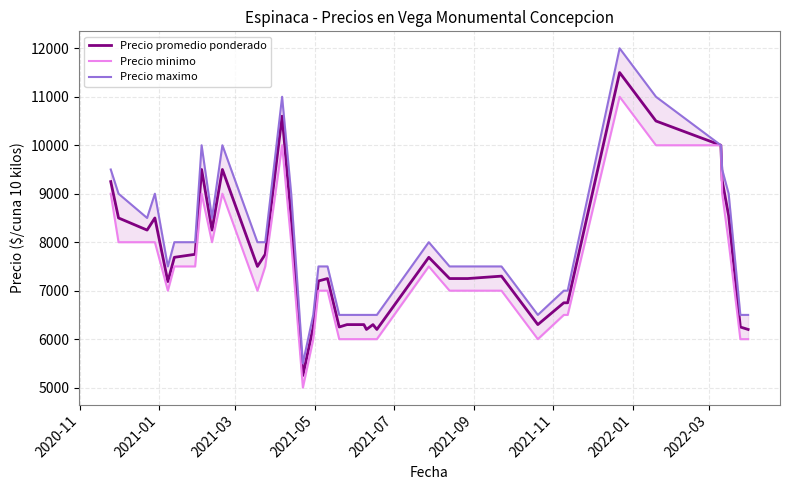

True or false: Precio promedio ponderado and Precio minimo intersect in this chart.

False